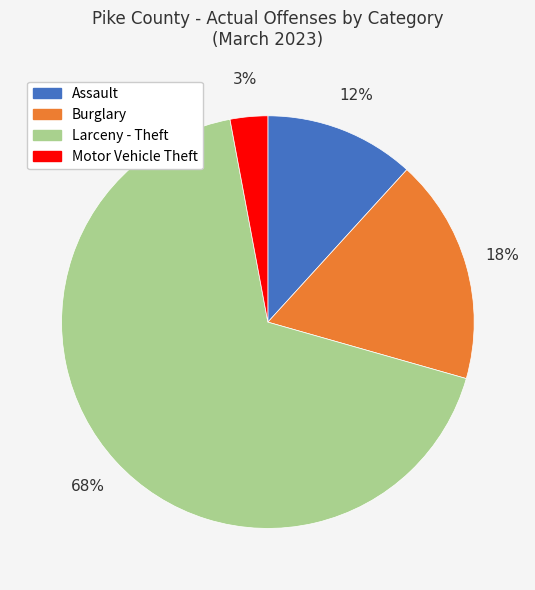

To the nearest percent, what is the average slice percentage?

25%